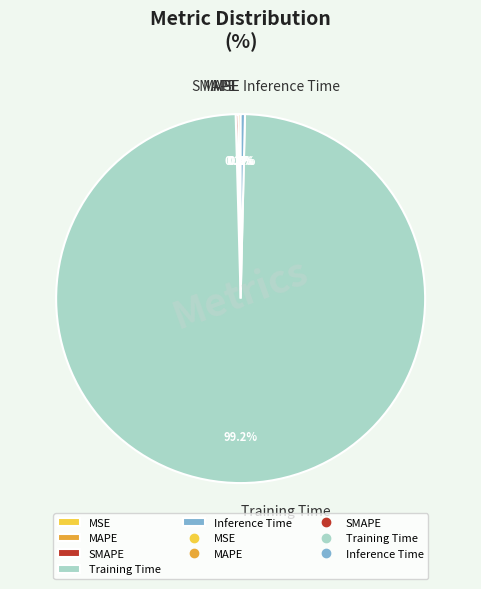

Which category has the biggest portion of the pie?

Training Time